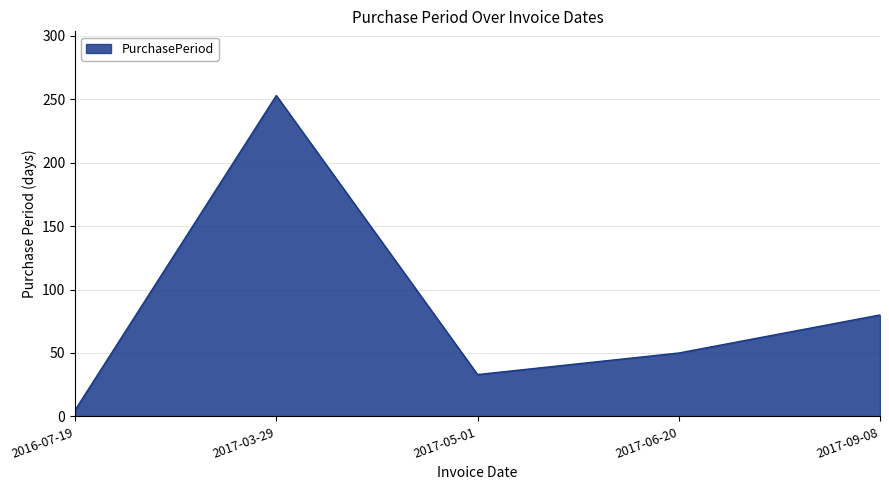

Reading left to right, what are all the values shown in this chart?

2016-07-19=5	2017-03-29=253	2017-05-01=33	2017-06-20=50	2017-09-08=80